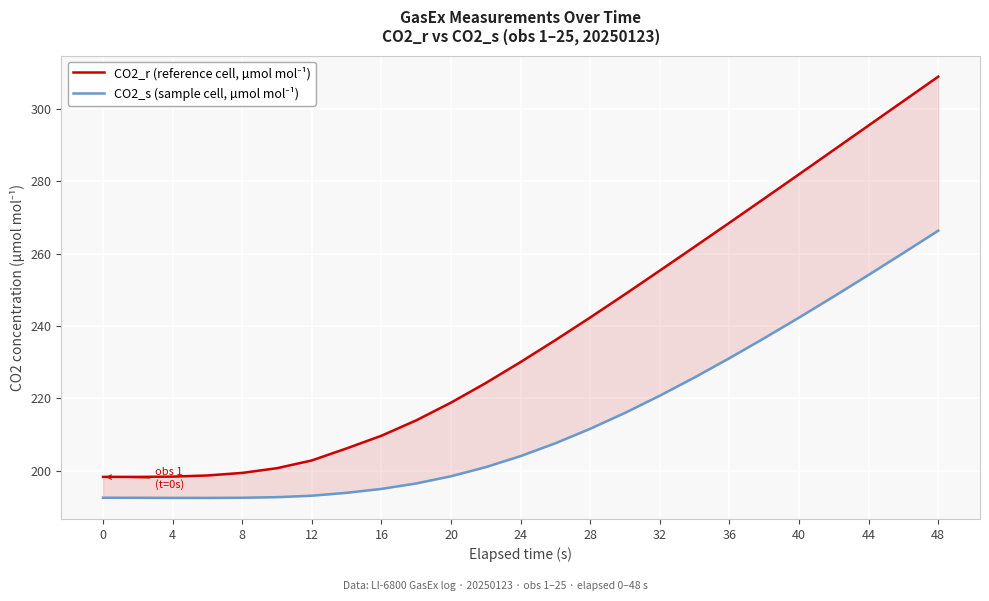

At 8, list the series in order from smallest to largest.

CO2_s (sample cell, µmol mol⁻¹), CO2_r (reference cell, µmol mol⁻¹)